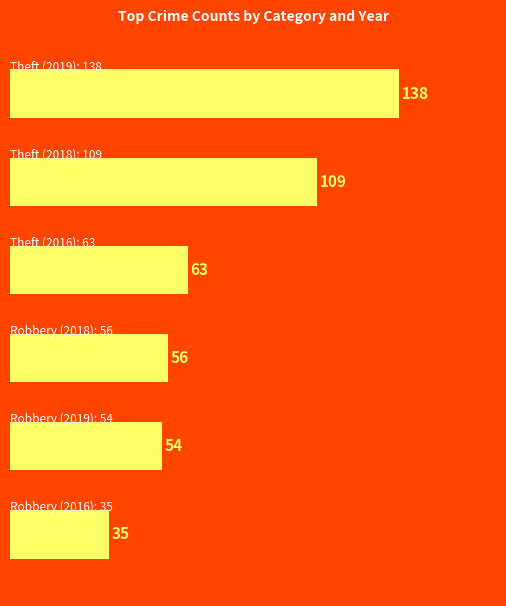

What is the average value?

76